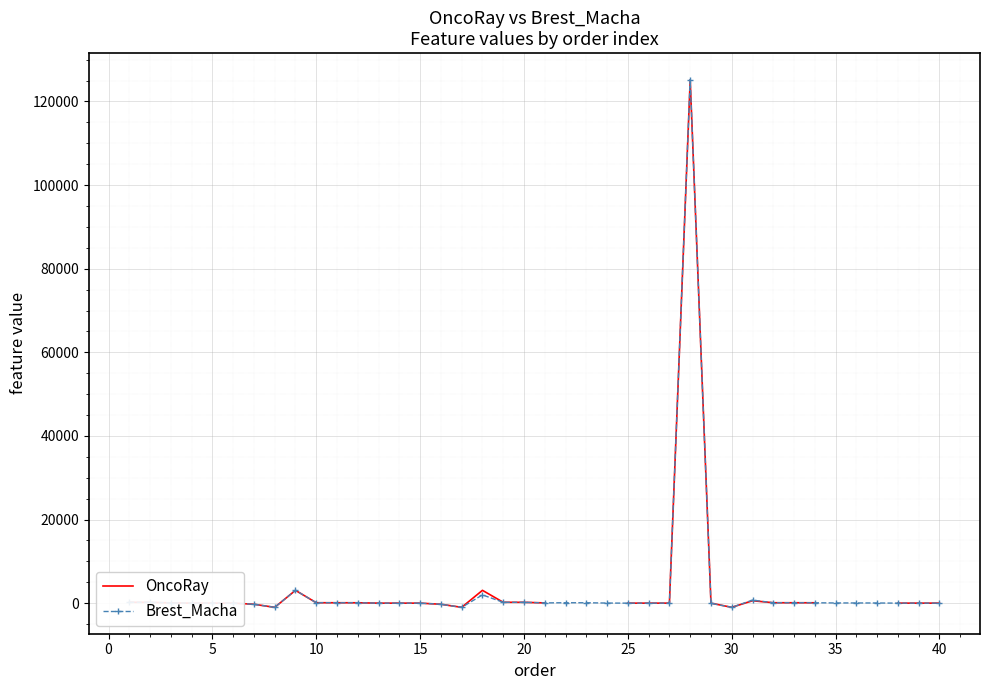

Which series has the largest range (max minus min)?

Brest_Macha